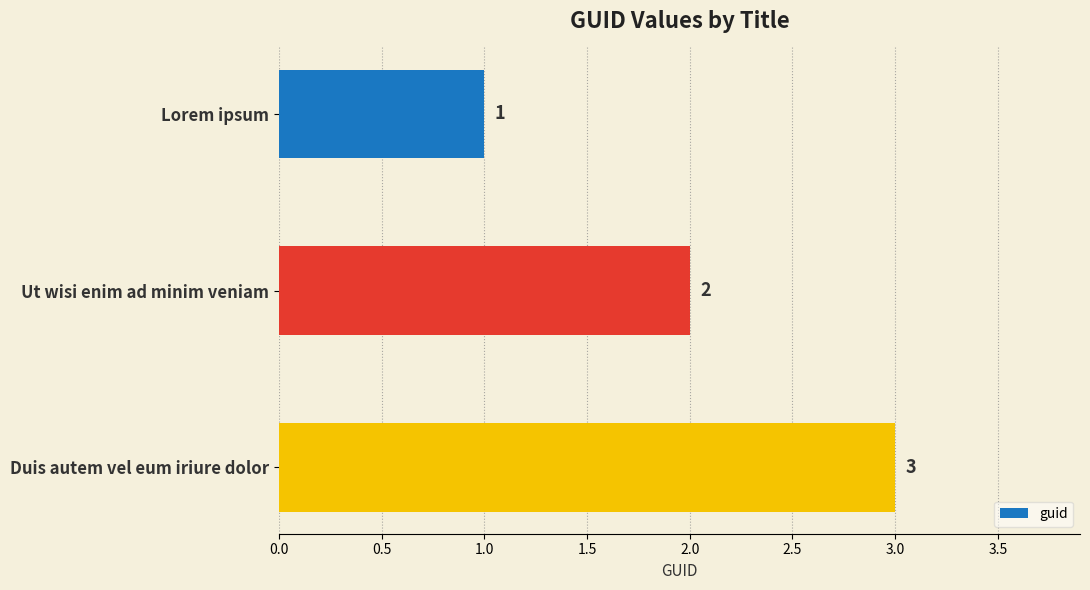

What position from the top is Duis autem vel eum iriure dolor?

3